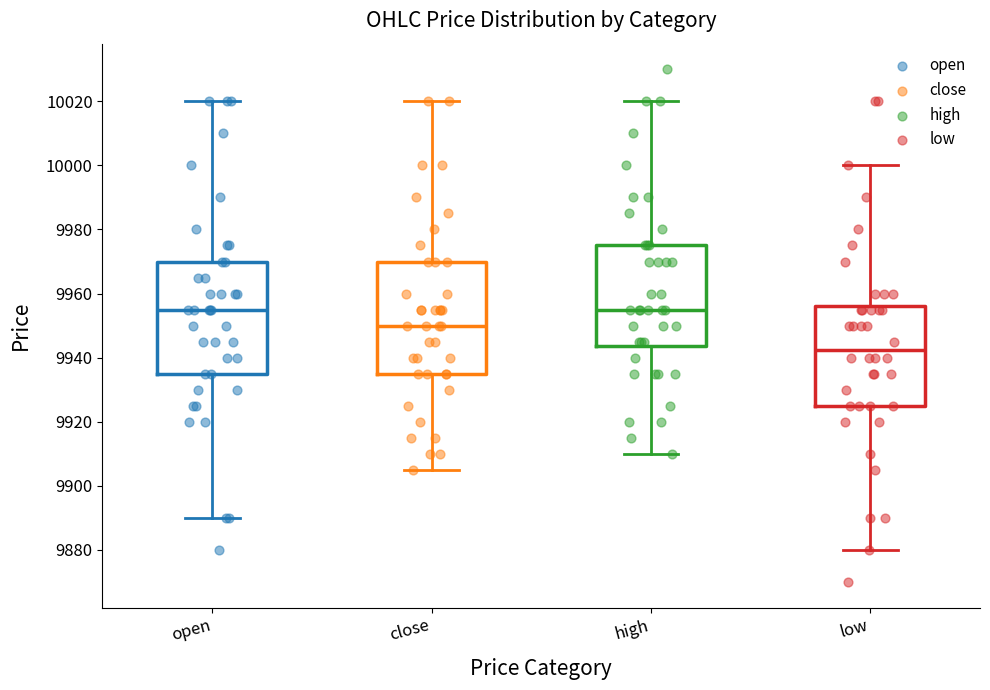

Where is the lower edge of the box for close on the y-axis? The values are not printed on the chart, so give them approximately, as read against the axis.

9936